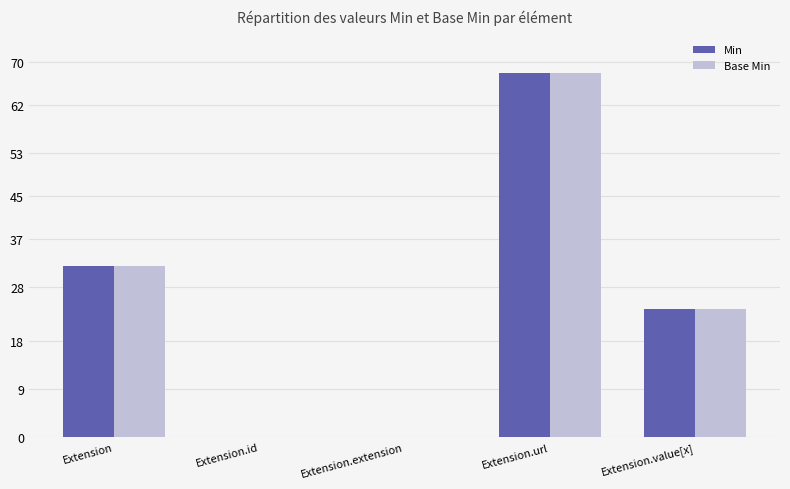

True or false: Base Min has a value of 31 at Extension.extension.

False